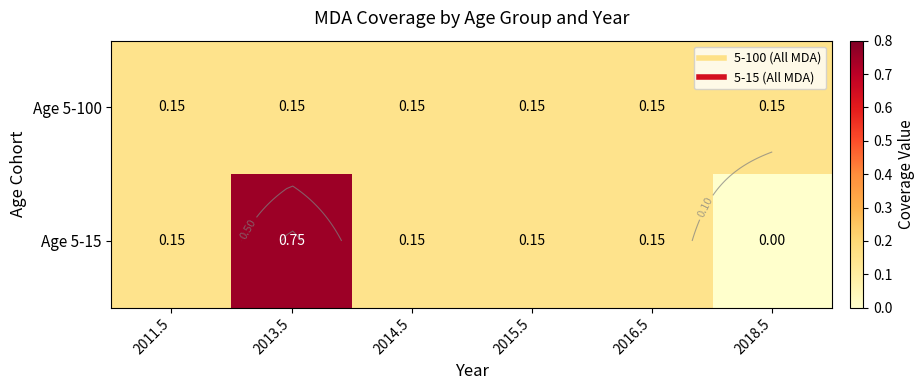

List the series in order of their peak value, lowest first.

Age 5-100, Age 5-15